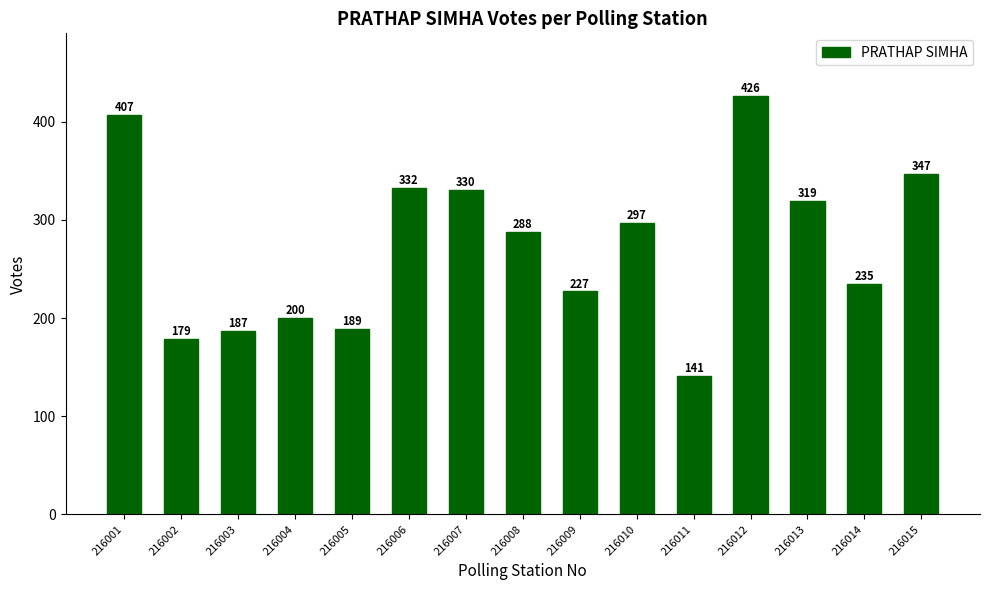

Approximately how many times larger is the value at 216004 compared to 216012?

0.5